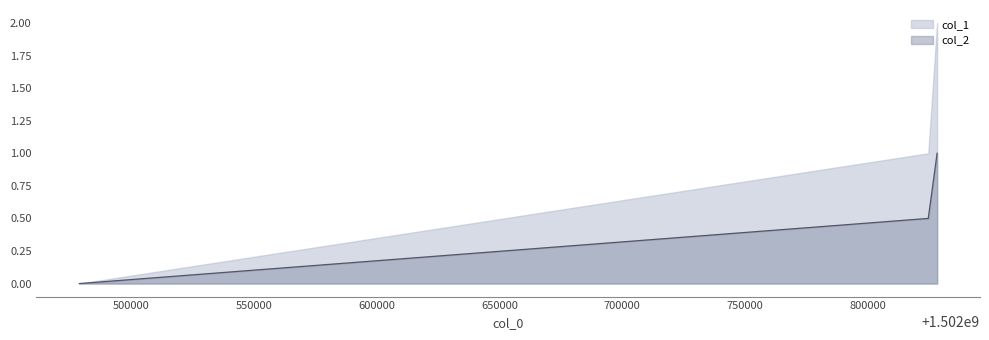

List the labels in order of value, largest first.

1502828191, 1502824589, 1502479061